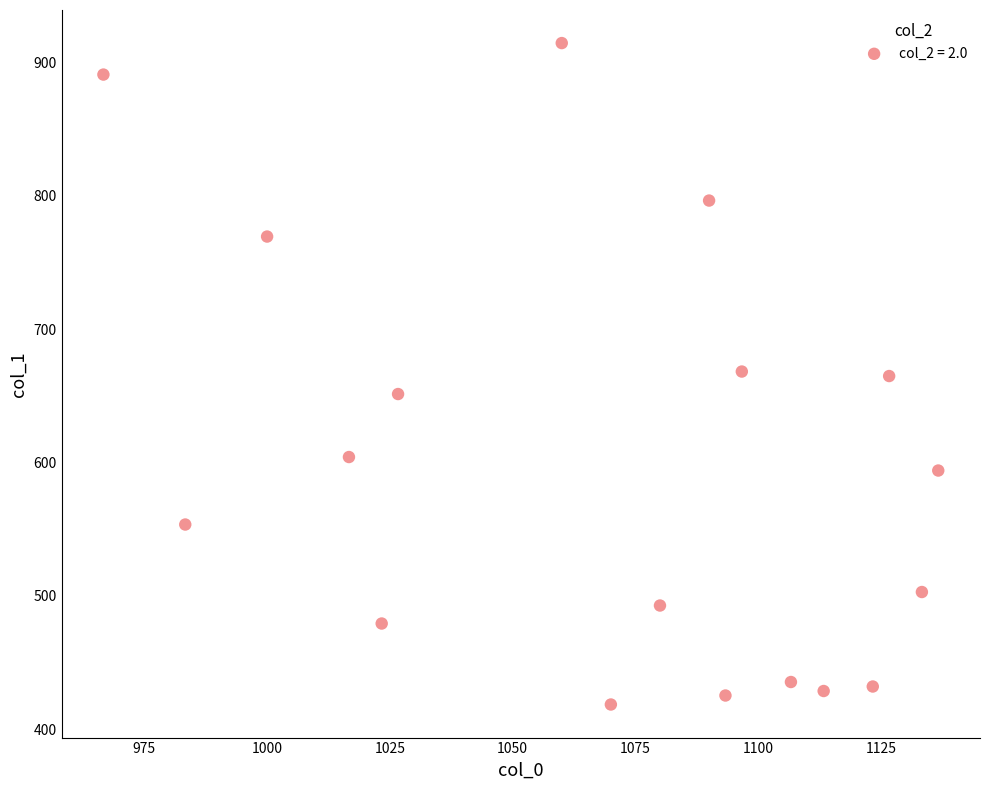

What is the range of X values (max minus min)?

170.0